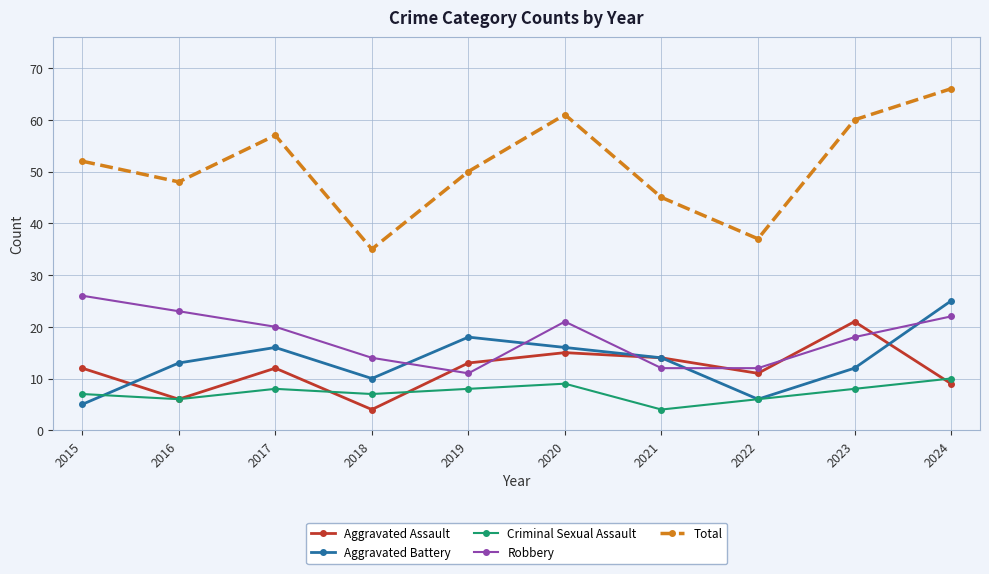

True or false: Aggravated Battery has a value of 3 at 2022.

False